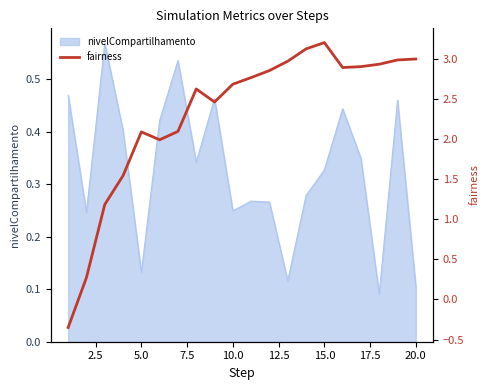

Does the chart have visible grid lines?

No